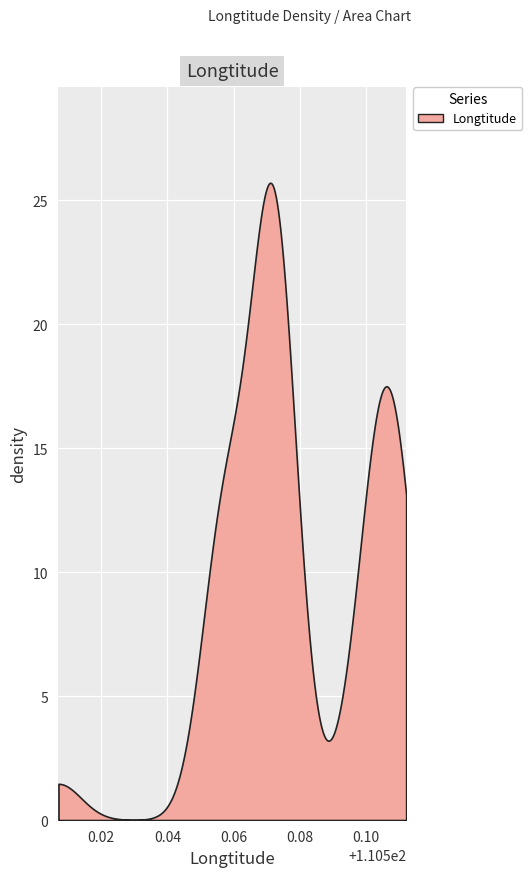

What is the difference between the maximum and minimum values?

25.7